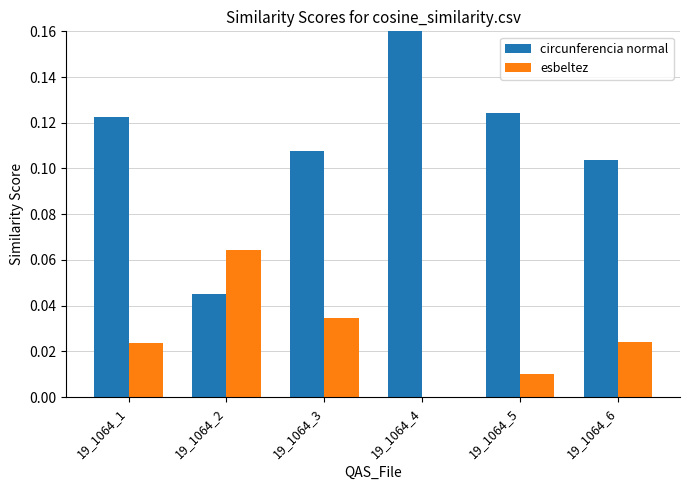

Which label corresponds to the largest value in the chart?

19_1064_4